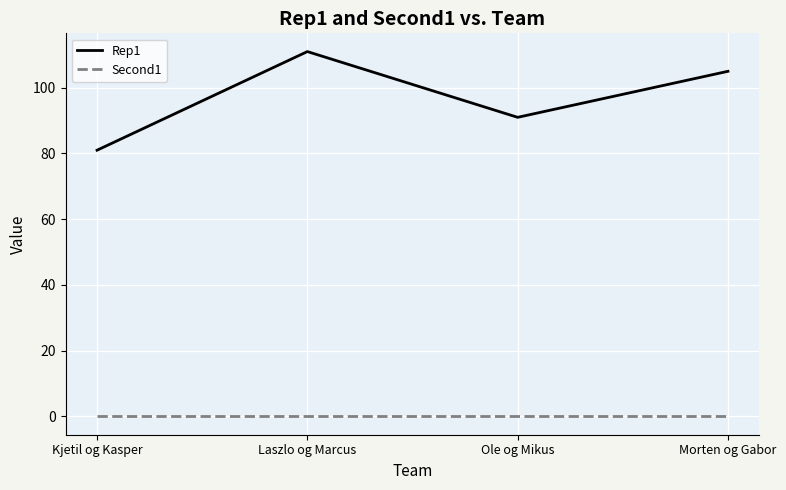

Which series changed the most between Kjetil og Kasper and Ole og Mikus?

Rep1